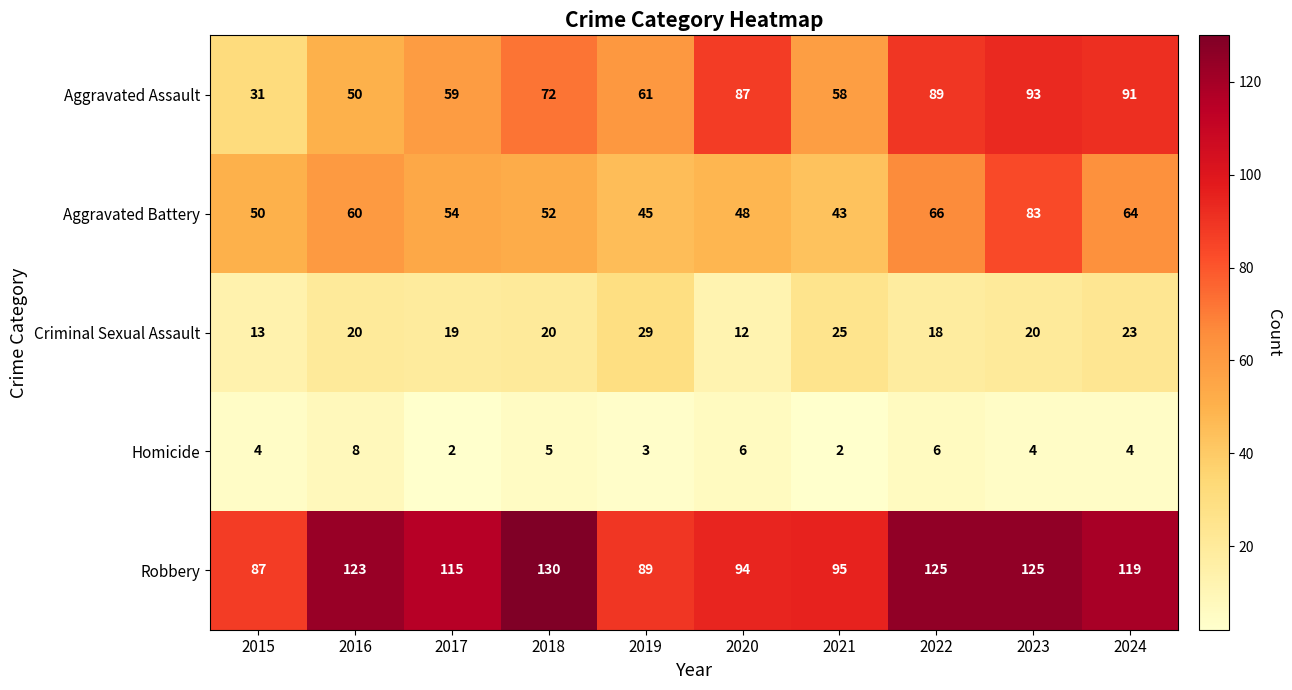

Which series has the widest spread of values?

Aggravated Assault